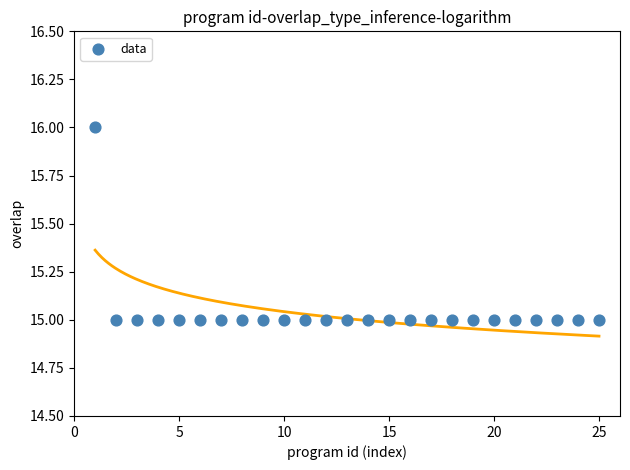

List the coordinates of all points as (Y, X) pairs, reading left to right.

(16, 1)  (15, 2)  (15, 3)  (15, 4)  (15, 5)  (15, 6)  (15, 7)  (15, 8)  (15, 9)  (15, 10)  (15, 11)  (15, 12)  (15, 13)  (15, 14)  (15, 15)  (15, 16)  (15, 17)  (15, 18)  (15, 19)  (15, 20)  (15, 21)  (15, 22)  (15, 23)  (15, 24)  (15, 25)